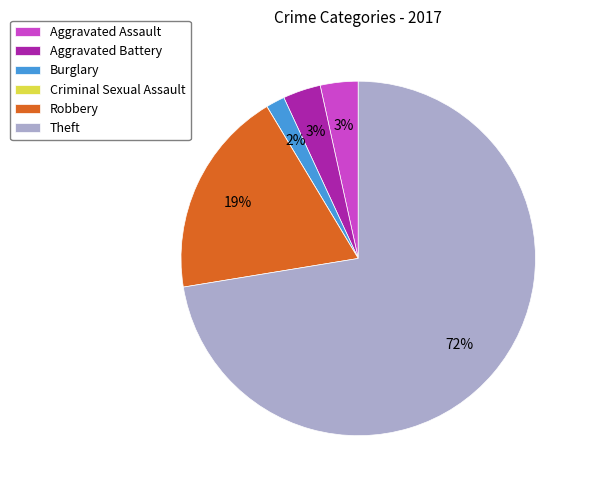

Does Aggravated Battery account for over 50% of the chart?

No